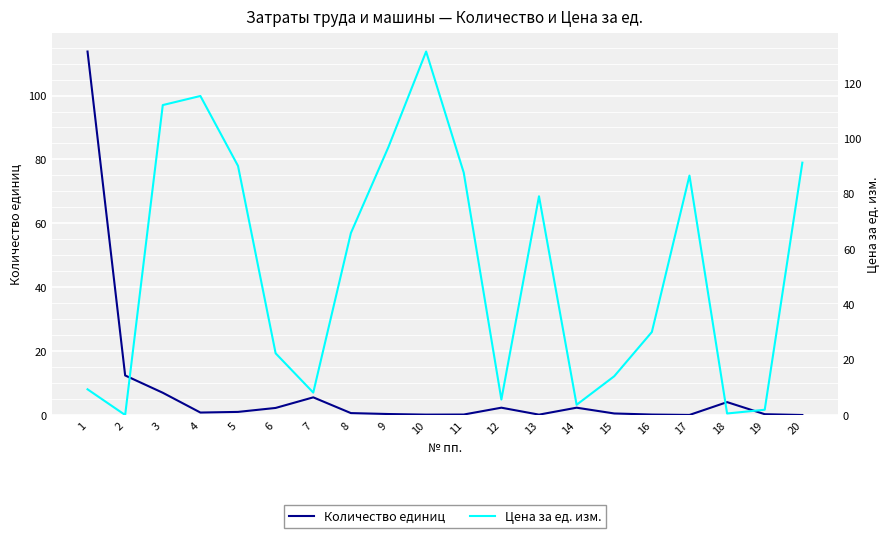

The Количество единиц series shows 1.3 at 6. True or false?

False